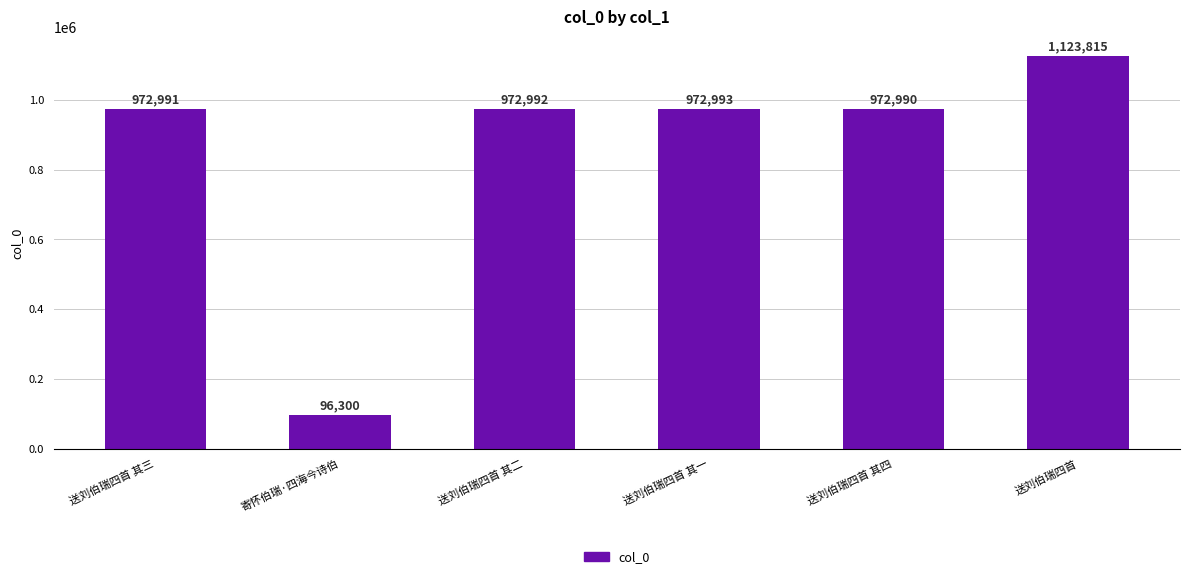

What position from the right is 送刘伯瑞四首 其三?

6